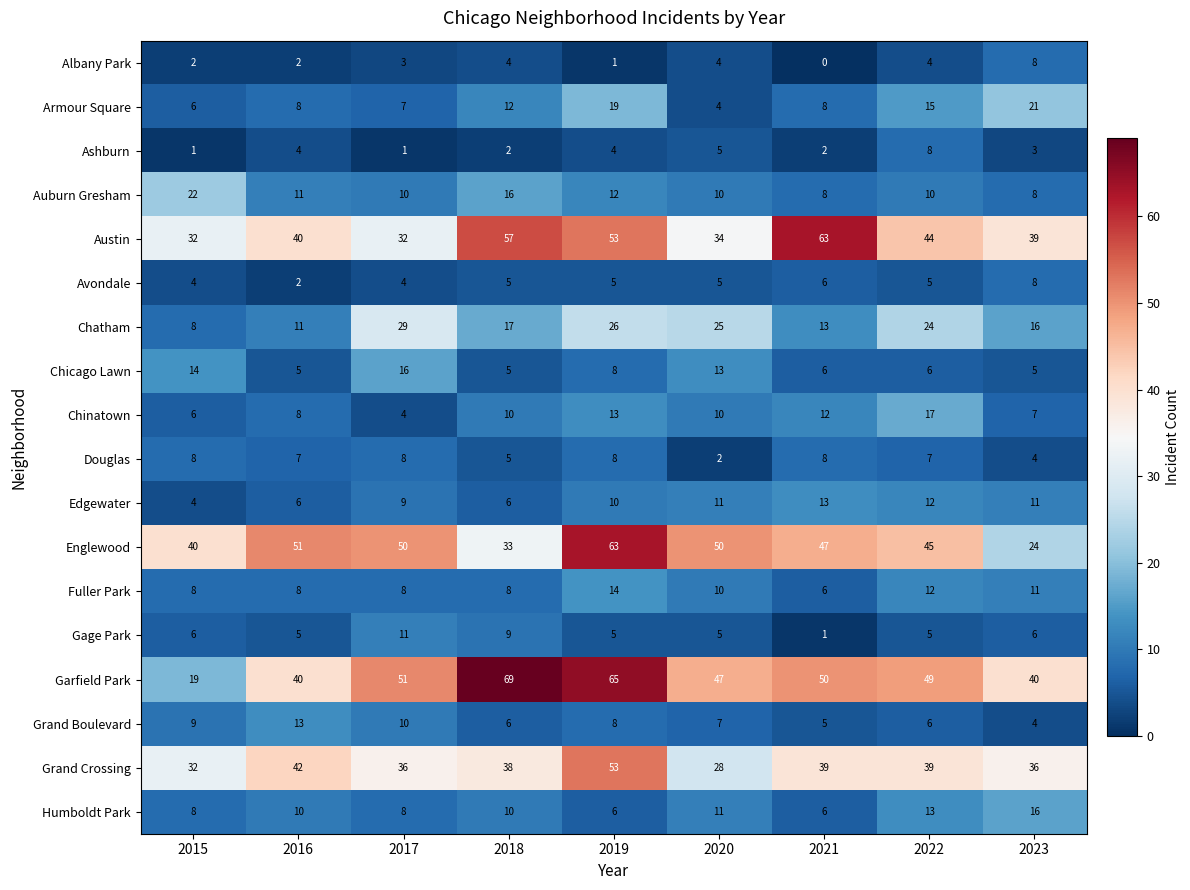

What is the difference between the Chinatown values at 2019 and 2015?

7